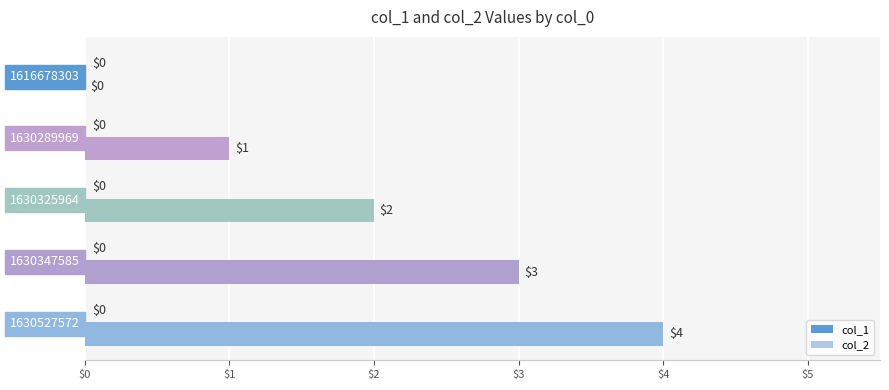

What is the ratio of the value at 1630527572 to the value at 1630325964?

2.0